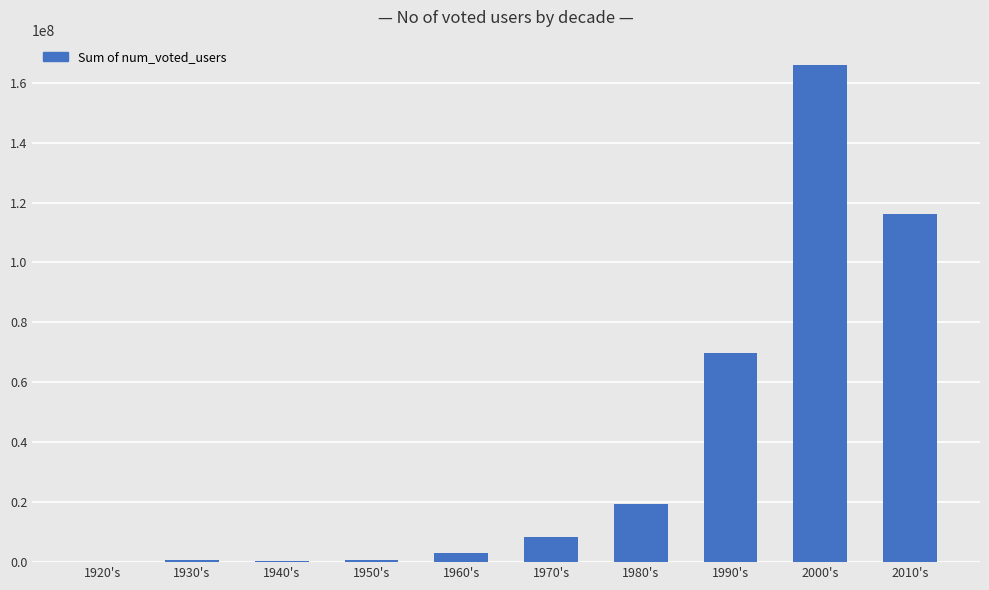

How many distinct data groups are displayed?

1